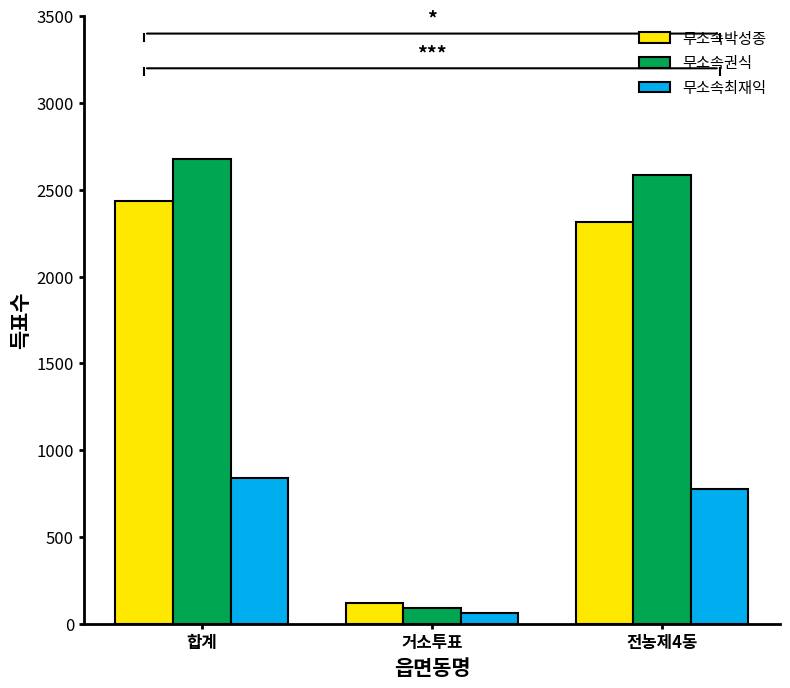

How many bars are there in total?

9